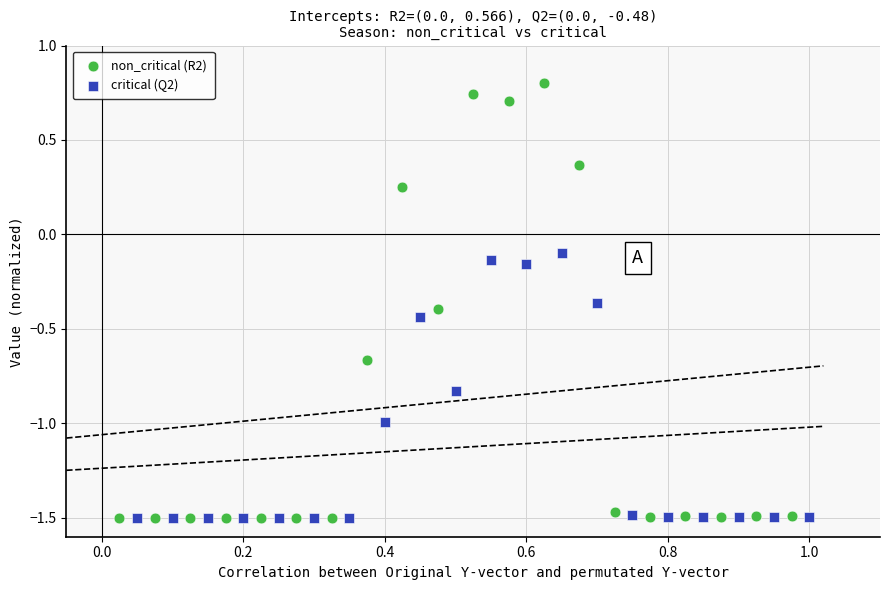

Which series has the widest spread of Y values?

non_critical (R2)